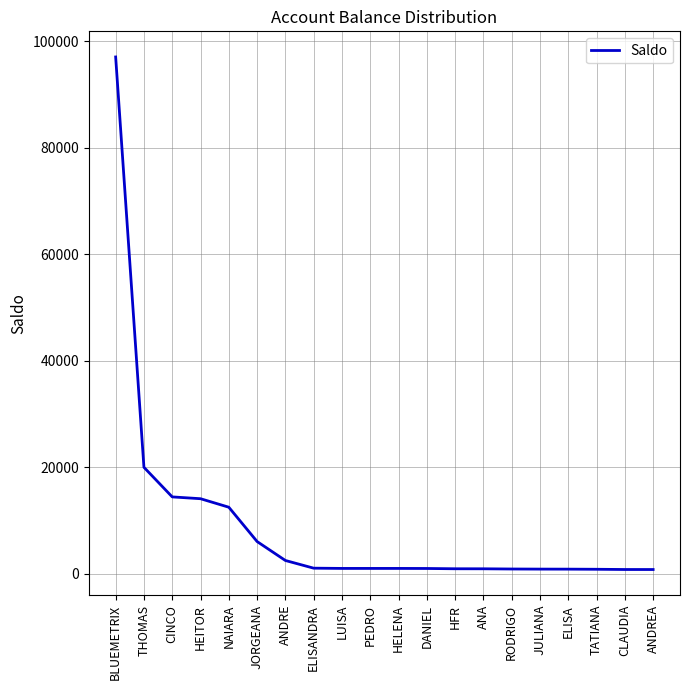

Is it true that the value at BLUEMETRIX is 50017.4?

False